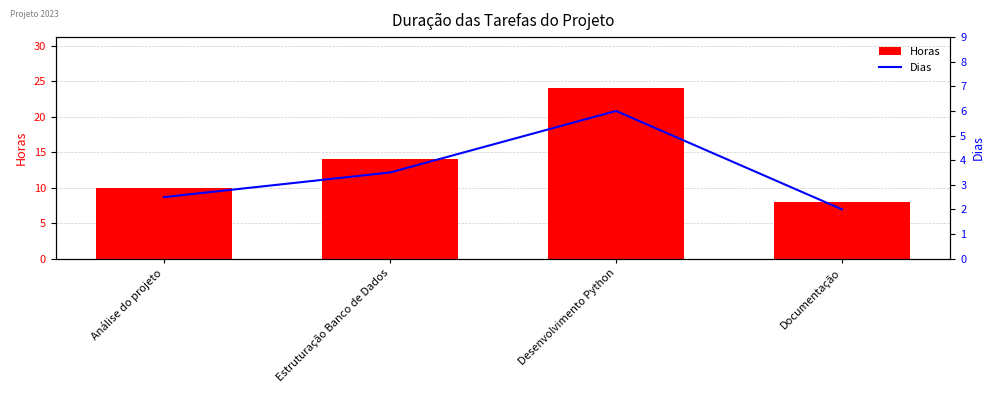

Are the bars horizontal?

No